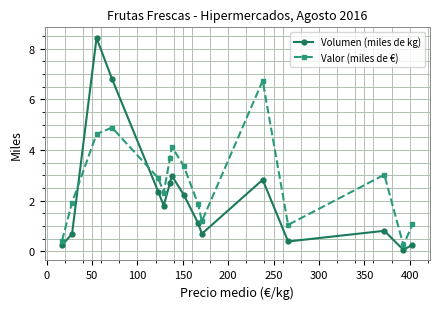

What is the value of the Volumen (miles de kg) point at the 12th from the left?

2.8